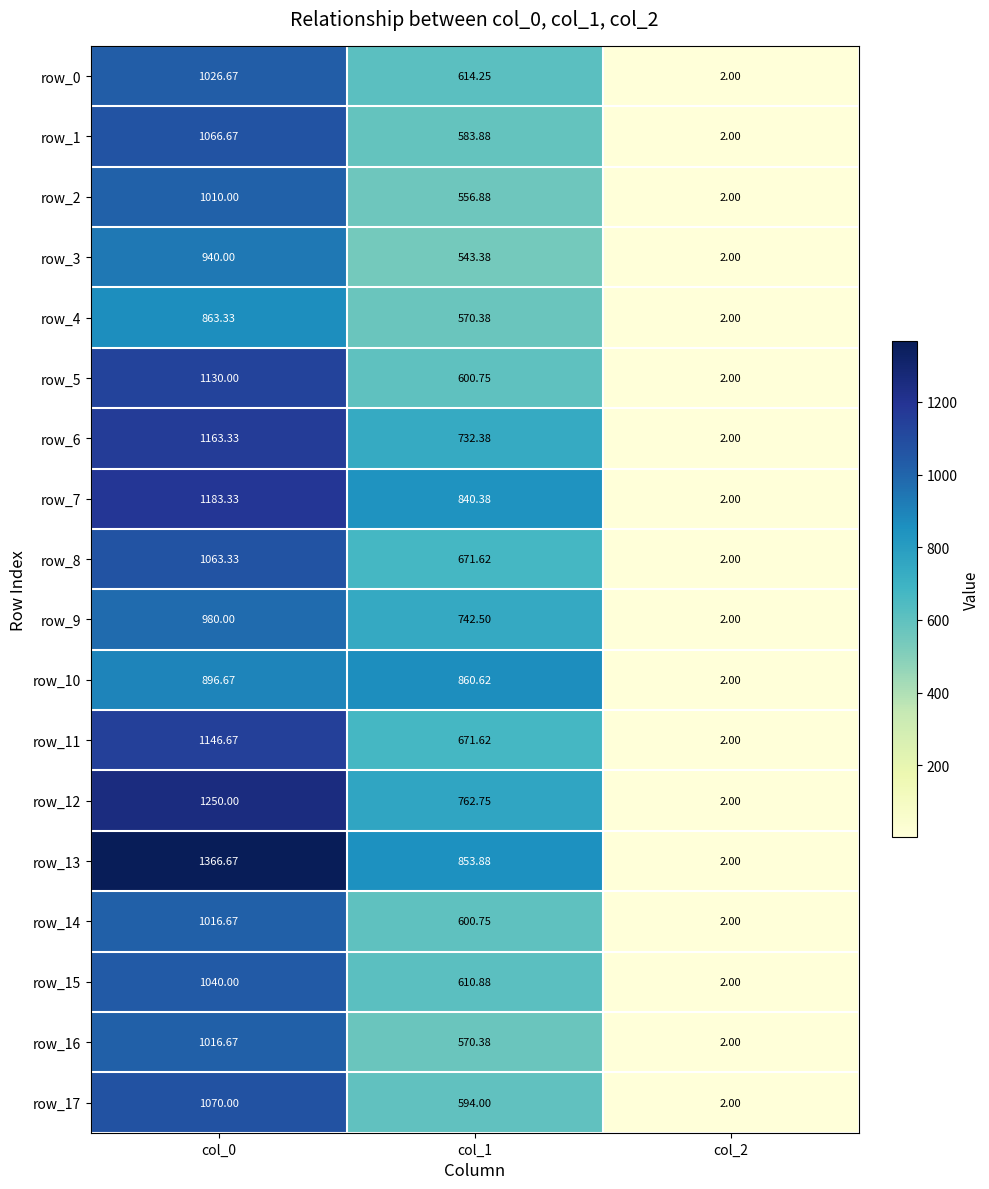

How many data points in row_2 are above 556?

2